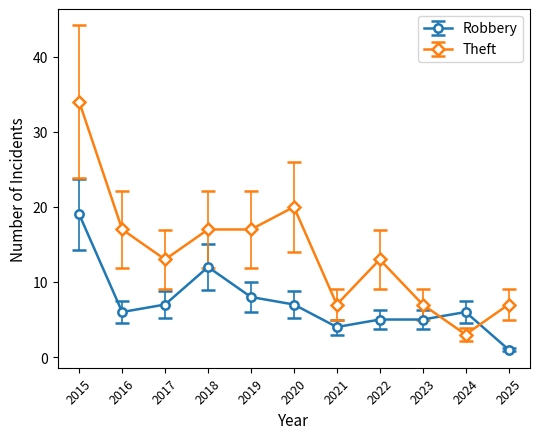

What is the minimum value shown in the chart?

1